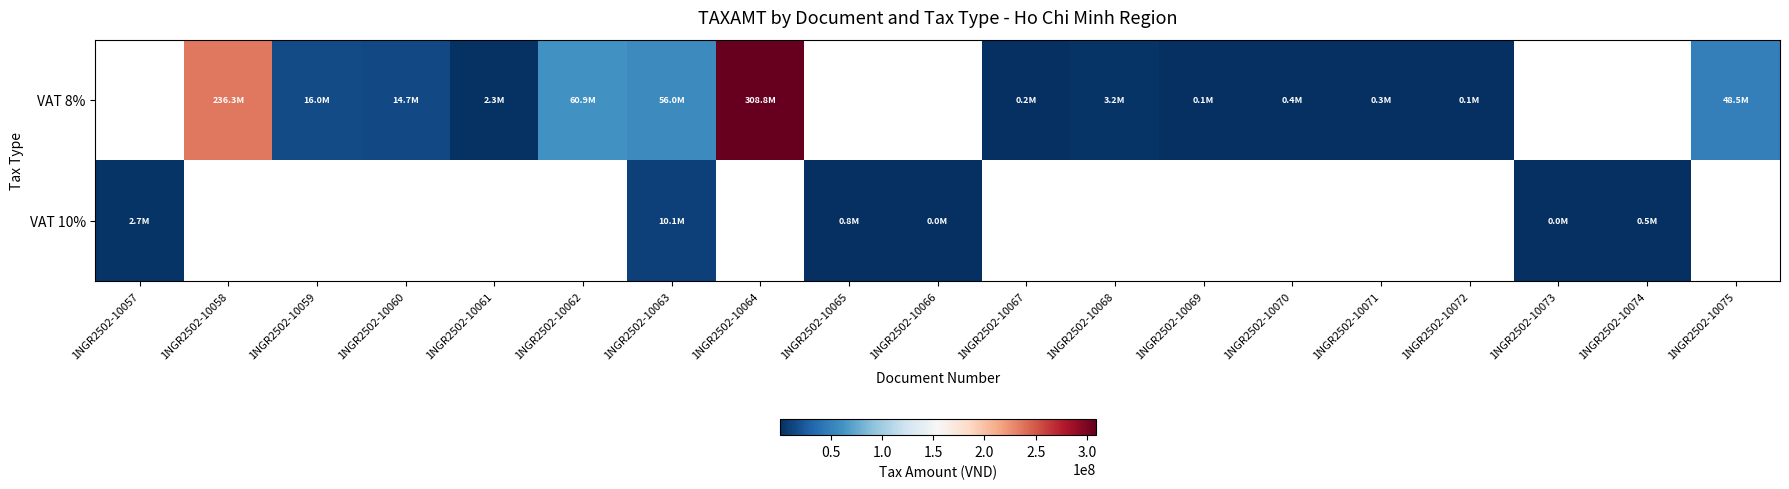

How many values in the VAT 8% series exceed 360000?

9